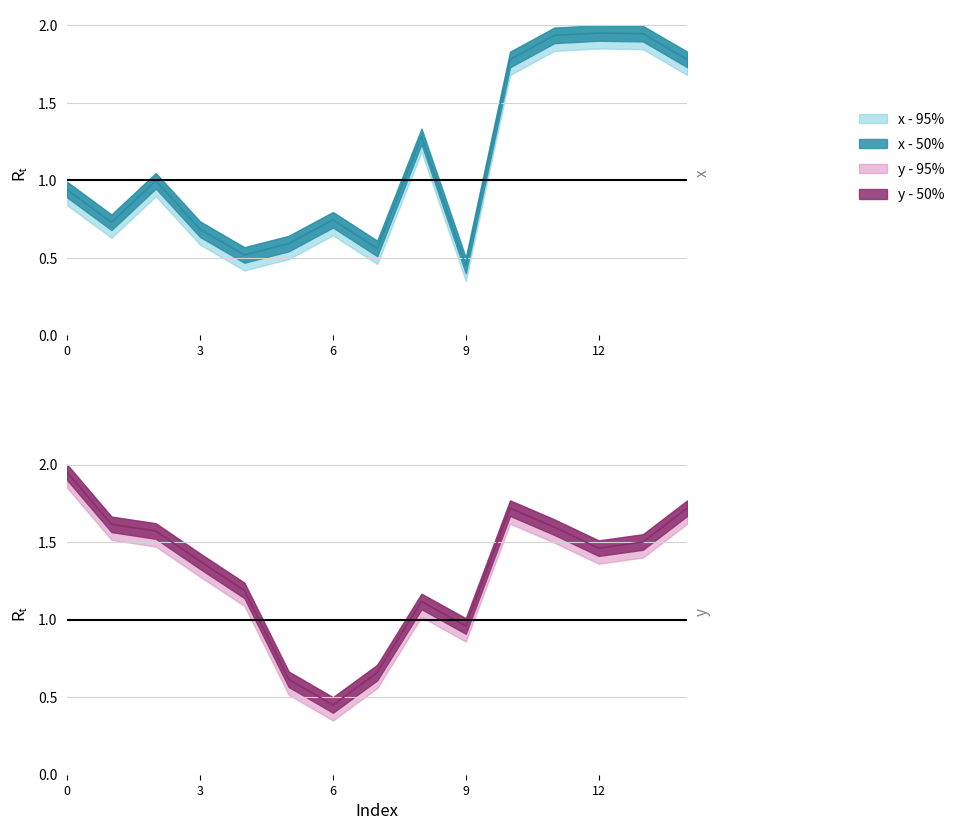

True or false: y - 95% and x - 95% cross at least once.

True